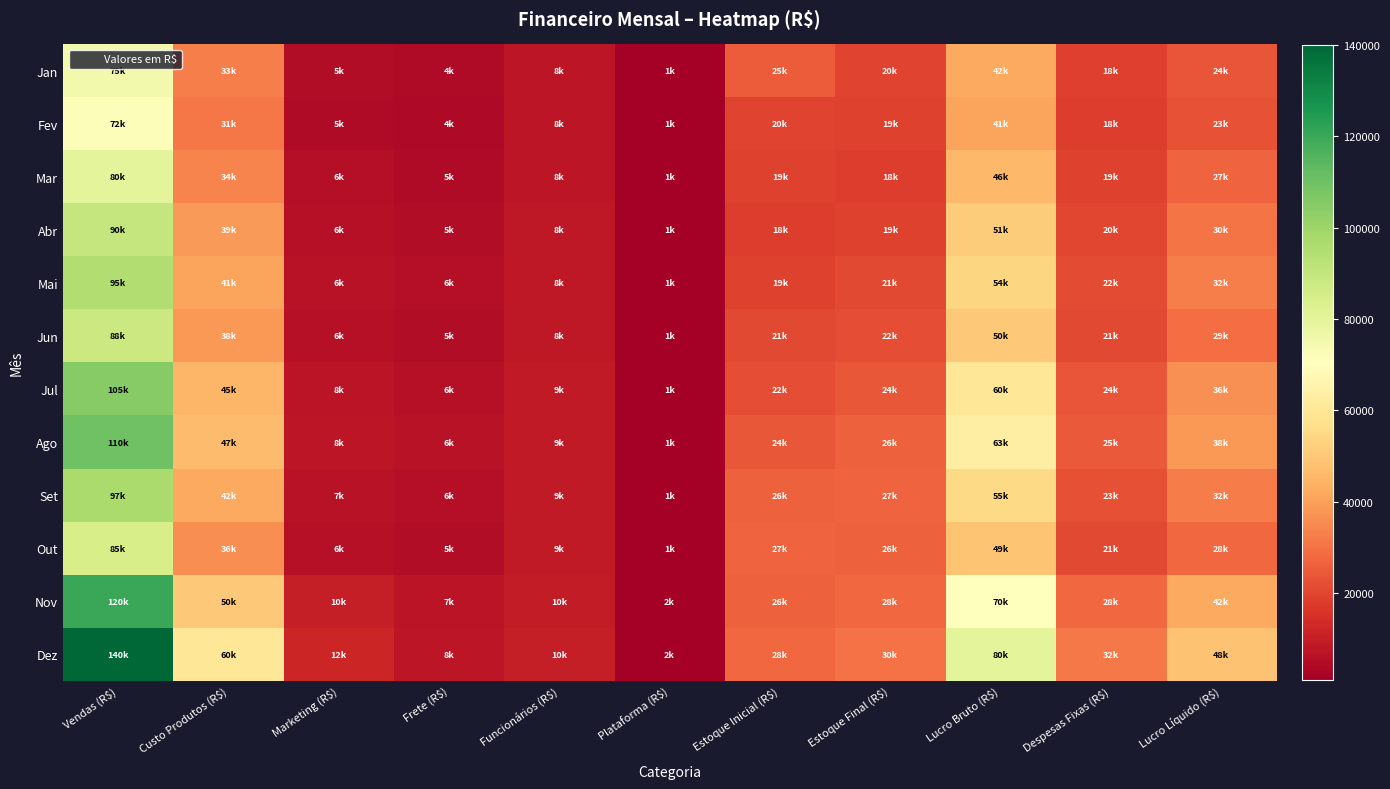

Which series has the largest range (max minus min)?

Dez